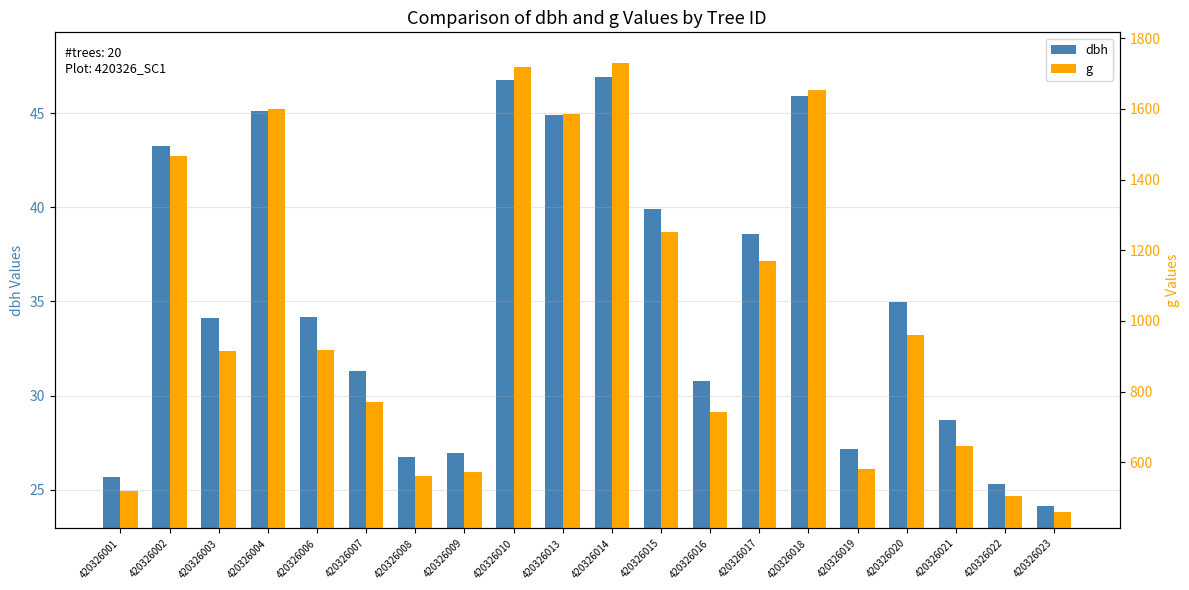

Reading left to right, what are all the values shown in this chart?

dbh: 25.7	43.2	34.1	45.1	34.2	31.3	26.7	27.0	46.8	44.9	46.9	39.9	30.8	38.6	45.9	27.2	35.0	28.7	25.3	24.2
g: 517.3	1467.5	915.1	1599.1	918.1	770.4	560.6	571.6	1718.9	1584.6	1730.3	1252.0	742.7	1168.1	1654.8	579.8	960.0	646.7	504.1	458.4